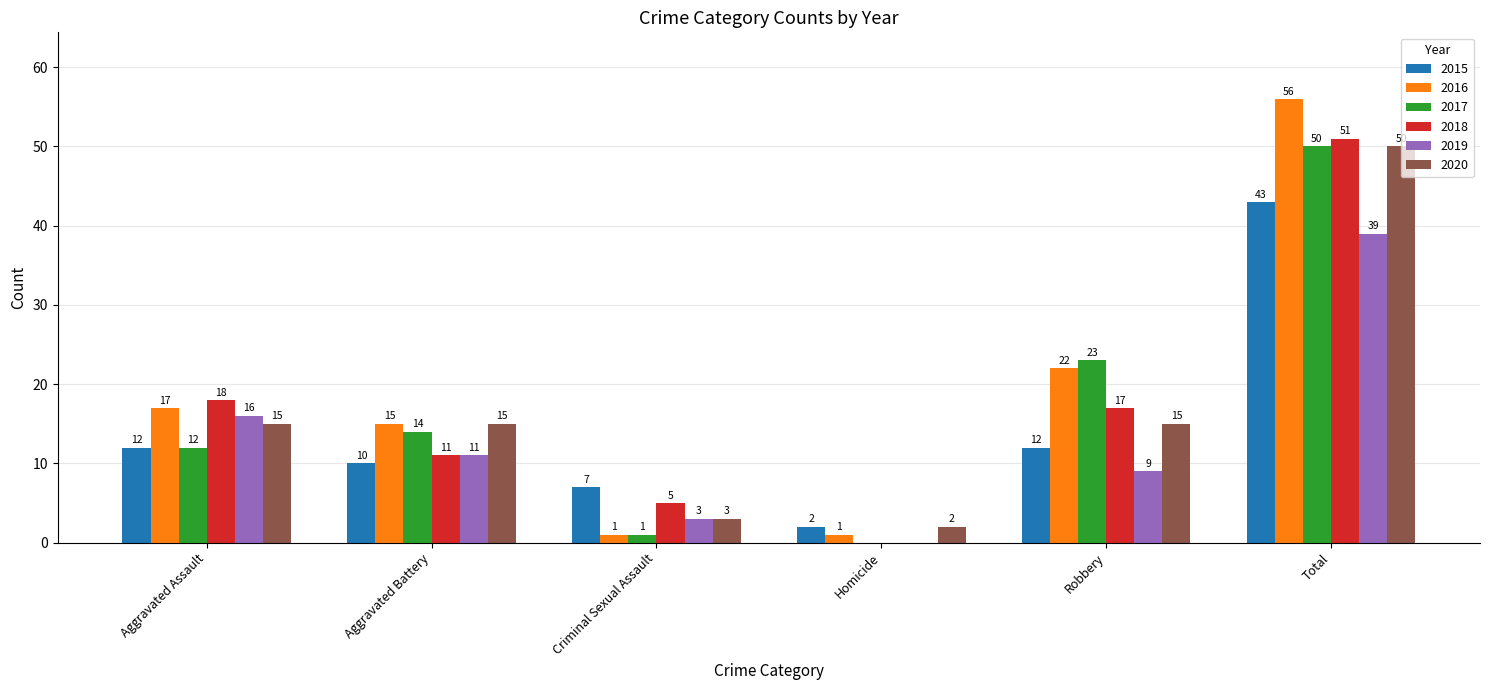

Where is 2019 nearest to the value 19?

Aggravated Assault